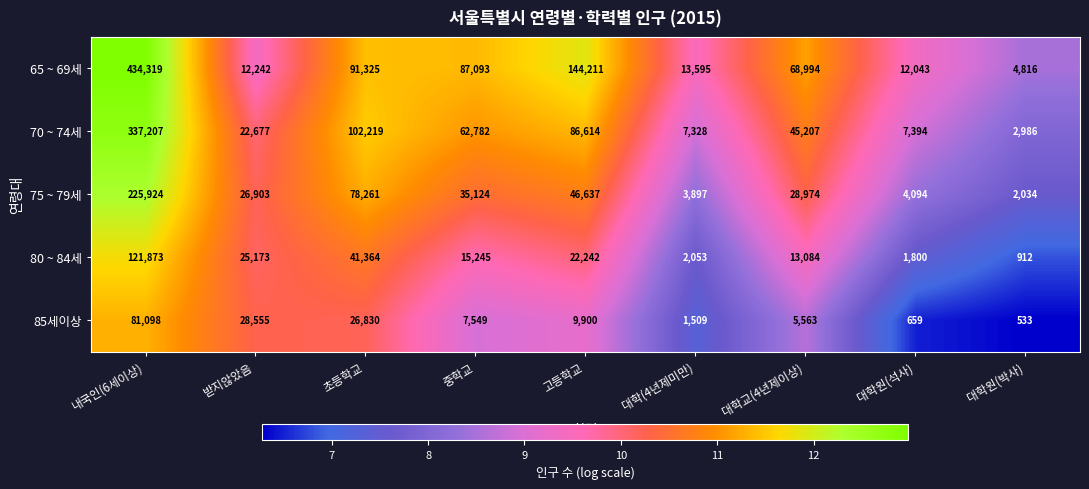

What is the sum of all 70 ~ 74세 values?

674414